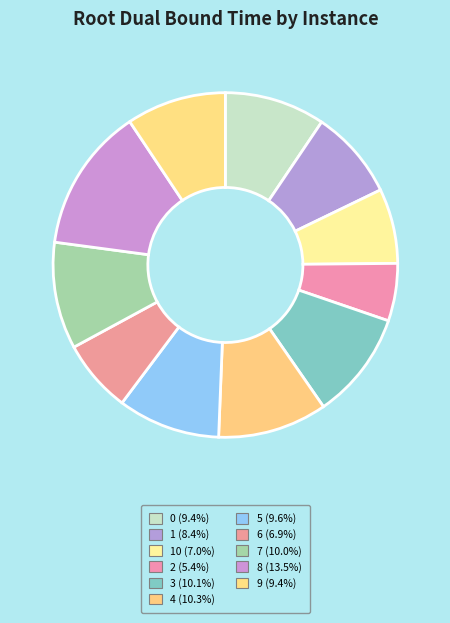

Rank the categories by value from lowest to highest.

2, 6, 10, 1, 9, 0, 5, 7, 3, 4, 8